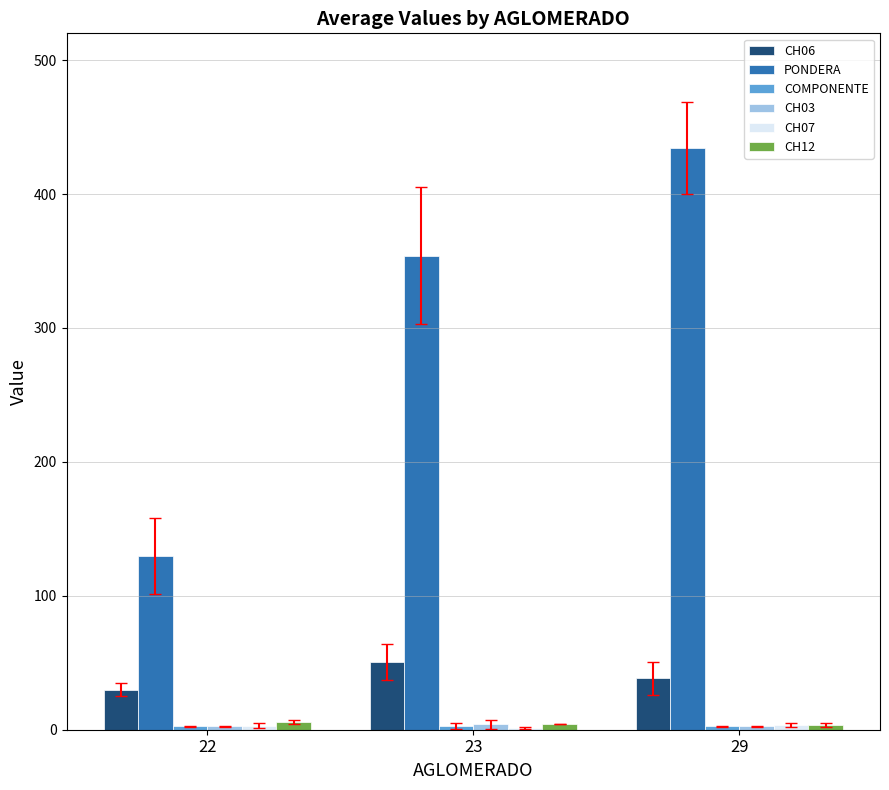

Where is PONDERA nearest to the value 282?

23